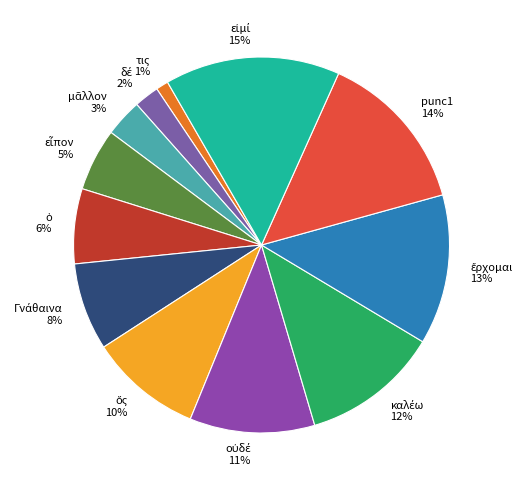

True or false: punc1 14% accounts for 14% of the total.

True